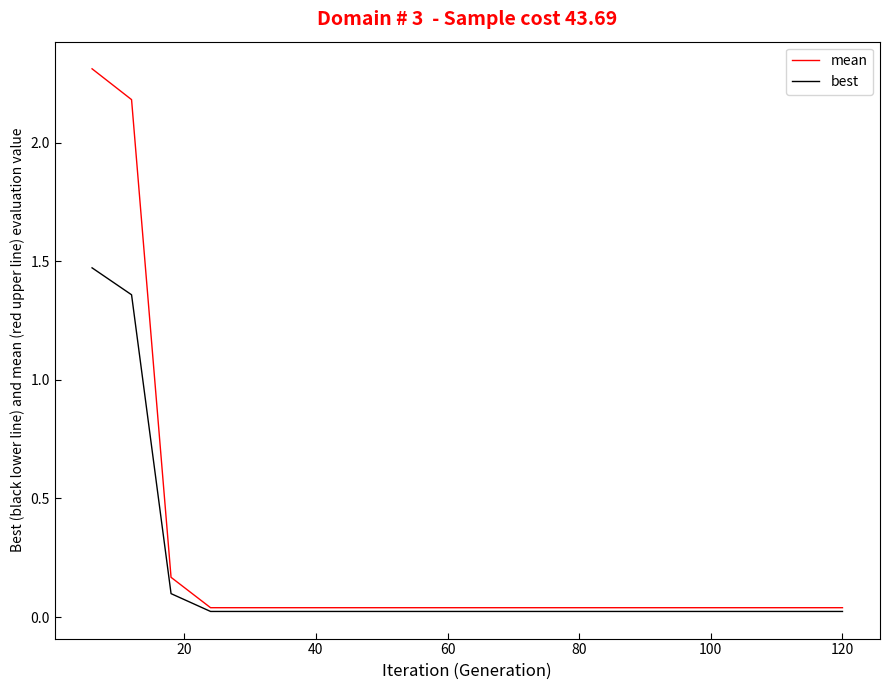

Which series has the largest range (max minus min)?

mean